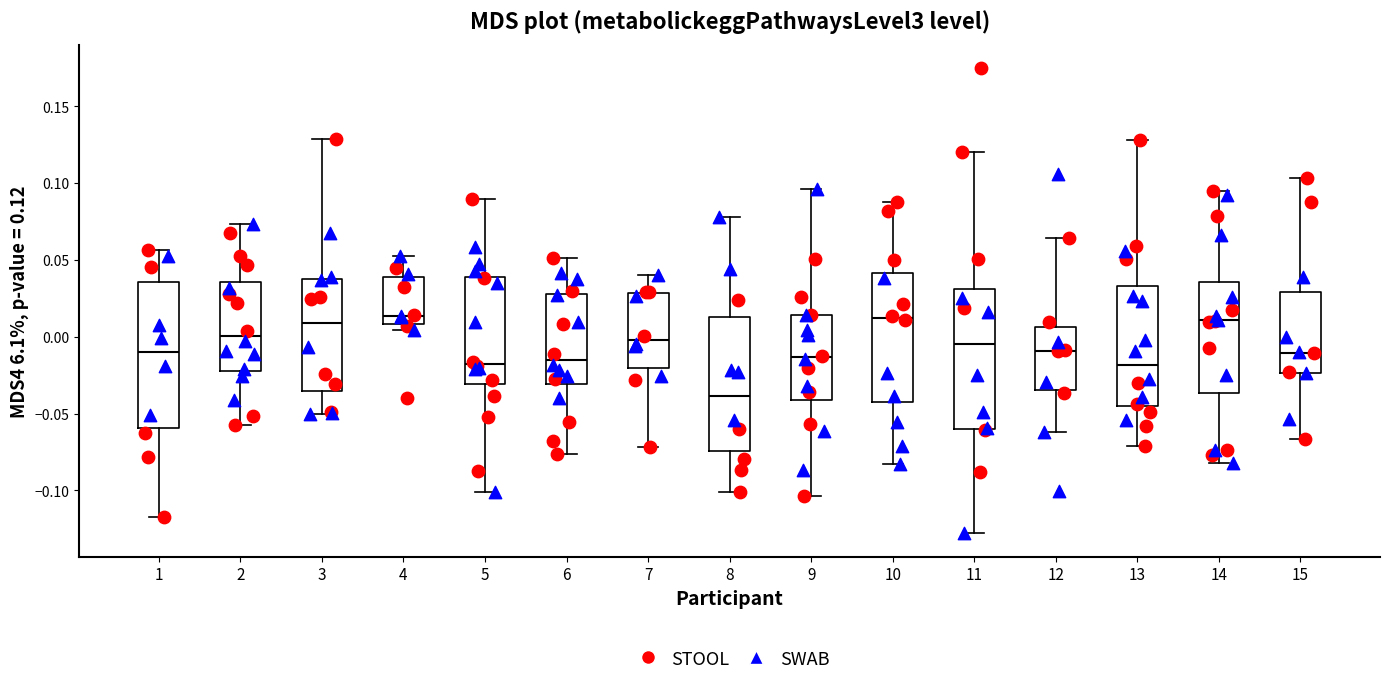

Reading left to right, read every box against the y-axis: the position of its median line, the range the box covers, and the ends of its whiskers. The values are not printed on the chart, so give them approximately, as read against the axis.

1: median -0.010, box -0.060 to 0.035, whiskers -0.115 to 0.055
2: median 0.000, box -0.020 to 0.035, whiskers -0.060 to 0.075
3: median 0.010, box -0.035 to 0.035, whiskers -0.050 to 0.130
4: median 0.015, box 0.010 to 0.040, whiskers 0.005 to 0.050
5: median -0.020, box -0.030 to 0.040, whiskers -0.100 to 0.090
6: median -0.015, box -0.030 to 0.030, whiskers -0.075 to 0.050
7: median 0.000, box -0.020 to 0.030, whiskers -0.070 to 0.040
8: median -0.040, box -0.075 to 0.015, whiskers -0.100 to 0.080
9: median -0.015, box -0.040 to 0.015, whiskers -0.105 to 0.095
10: median 0.010, box -0.045 to 0.040, whiskers -0.085 to 0.090
11: median -0.005, box -0.060 to 0.030, whiskers -0.130 to 0.120
12: median -0.010, box -0.035 to 0.005, whiskers -0.060 to 0.065
13: median -0.020, box -0.045 to 0.035, whiskers -0.070 to 0.130
14: median 0.010, box -0.035 to 0.035, whiskers -0.080 to 0.095
15: median -0.010, box -0.025 to 0.030, whiskers -0.065 to 0.105